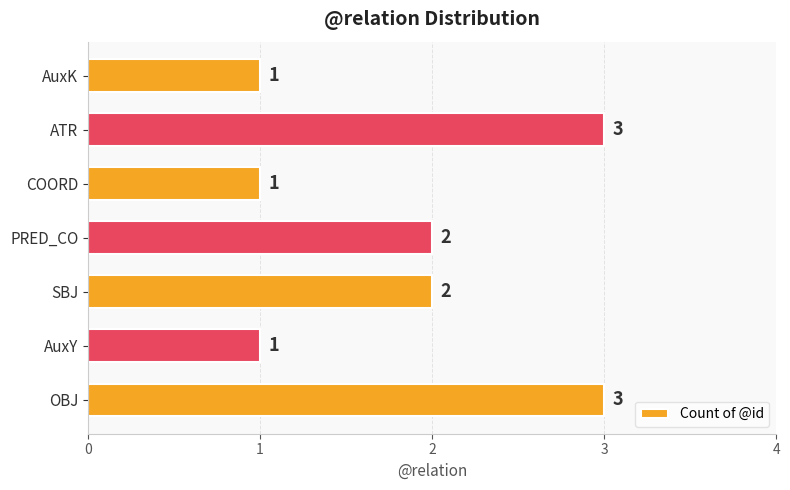

True or false: the data shows 2 at ATR.

False